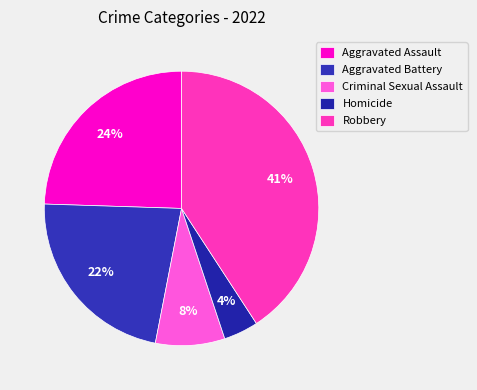

To the nearest percent, what is the combined percentage of Aggravated Assault and Criminal Sexual Assault?

33%